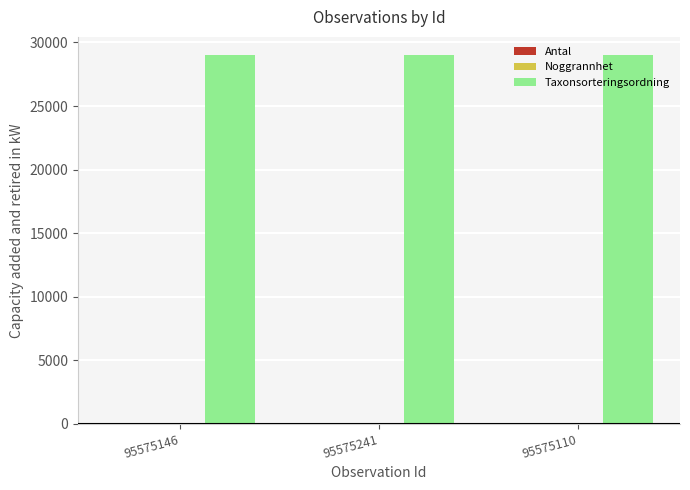

Which series has the largest total across all categories?

Taxonsorteringsordning